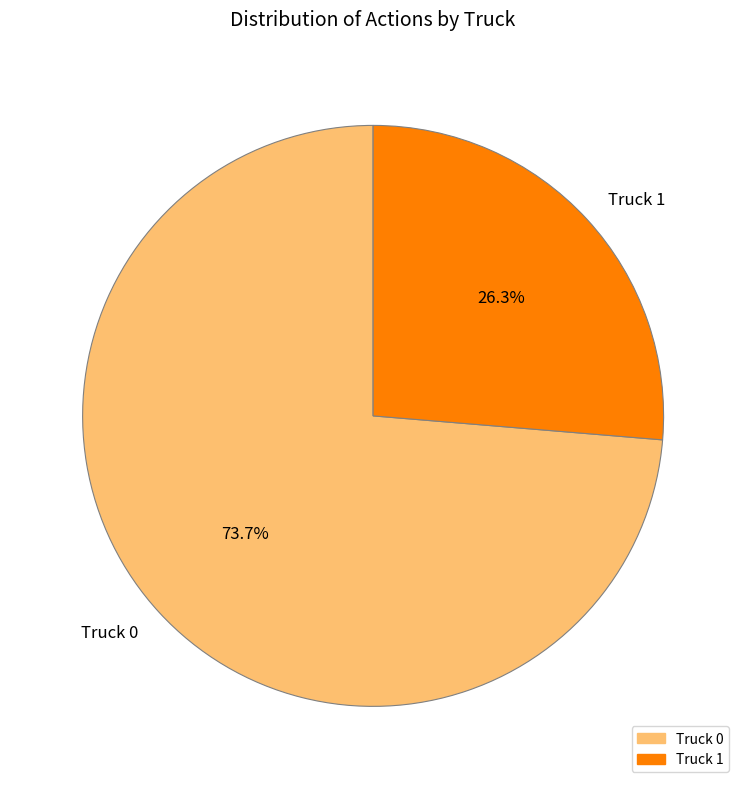

Is the sum of Truck 1 and Truck 0 greater than half?

Yes